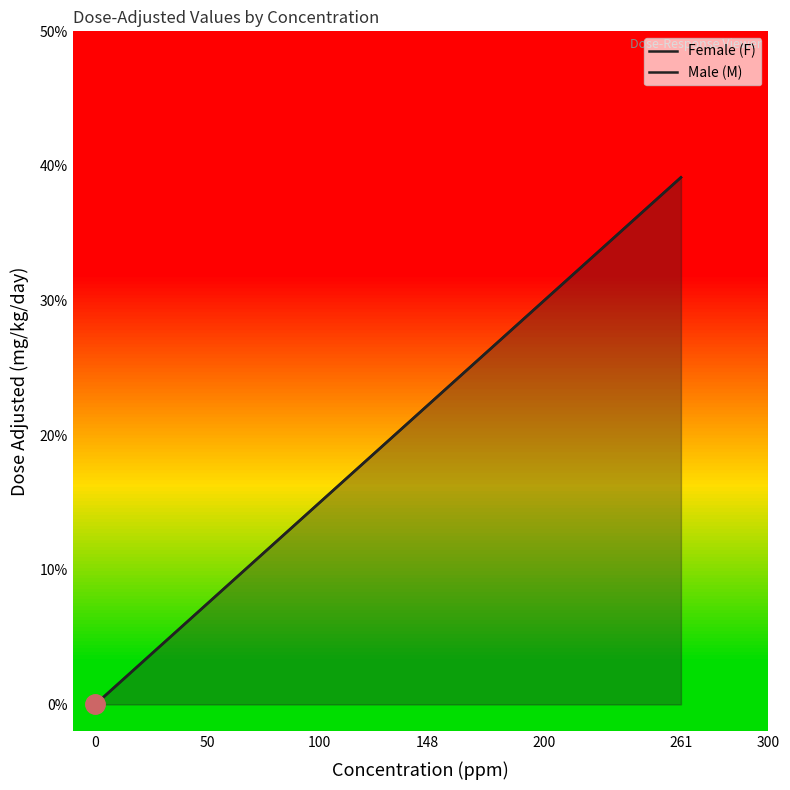

What is the sum of all Male (M) values?

61.3